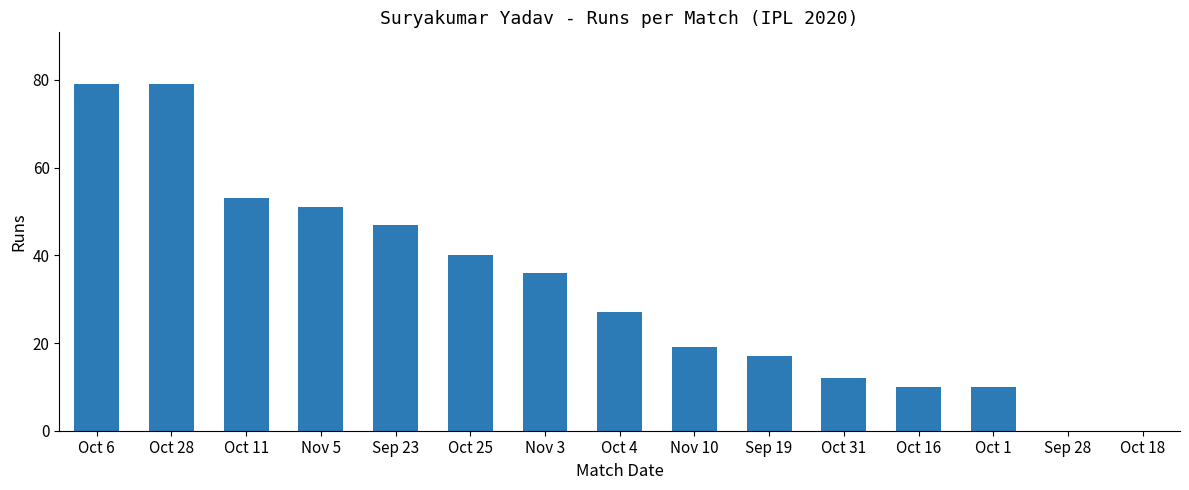

Are the bars horizontal?

No